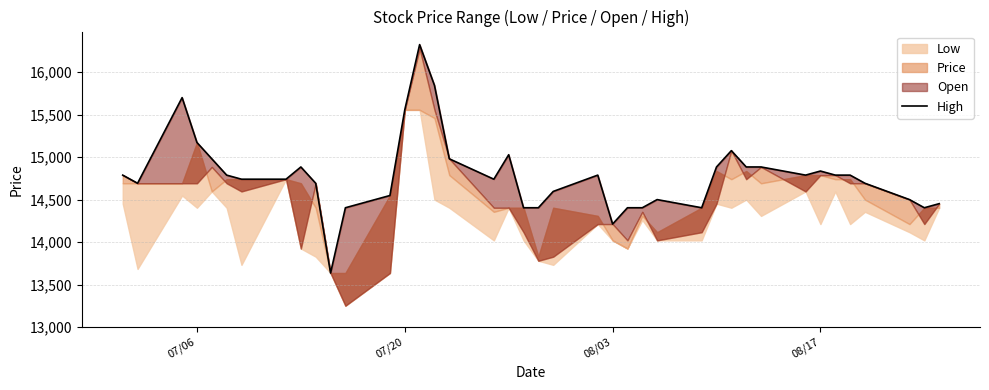

How many lines are shown in the chart?

1